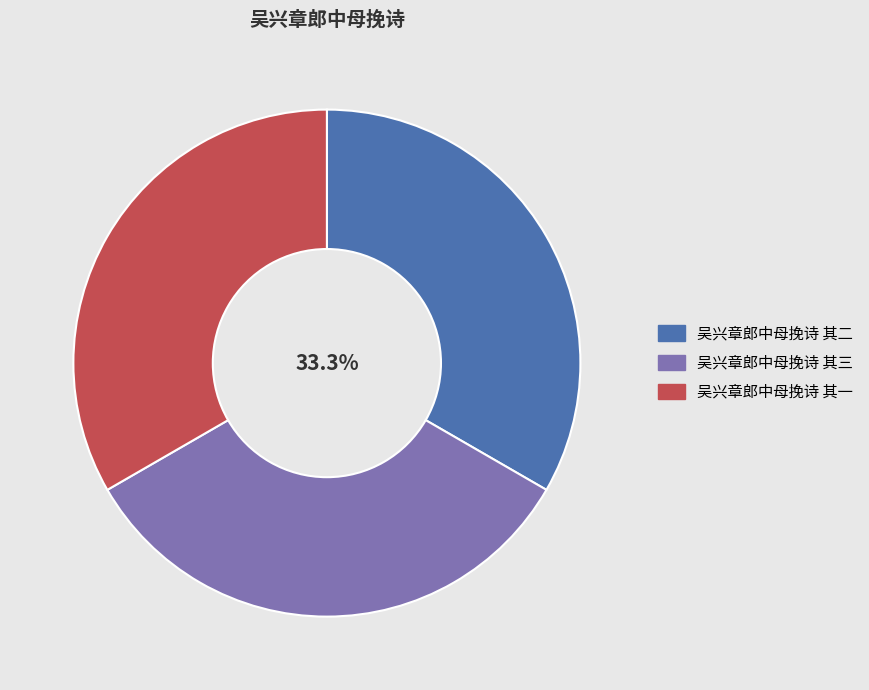

To the nearest percent, what portion does 吴兴章郎中母挽诗 其二 represent?

33%